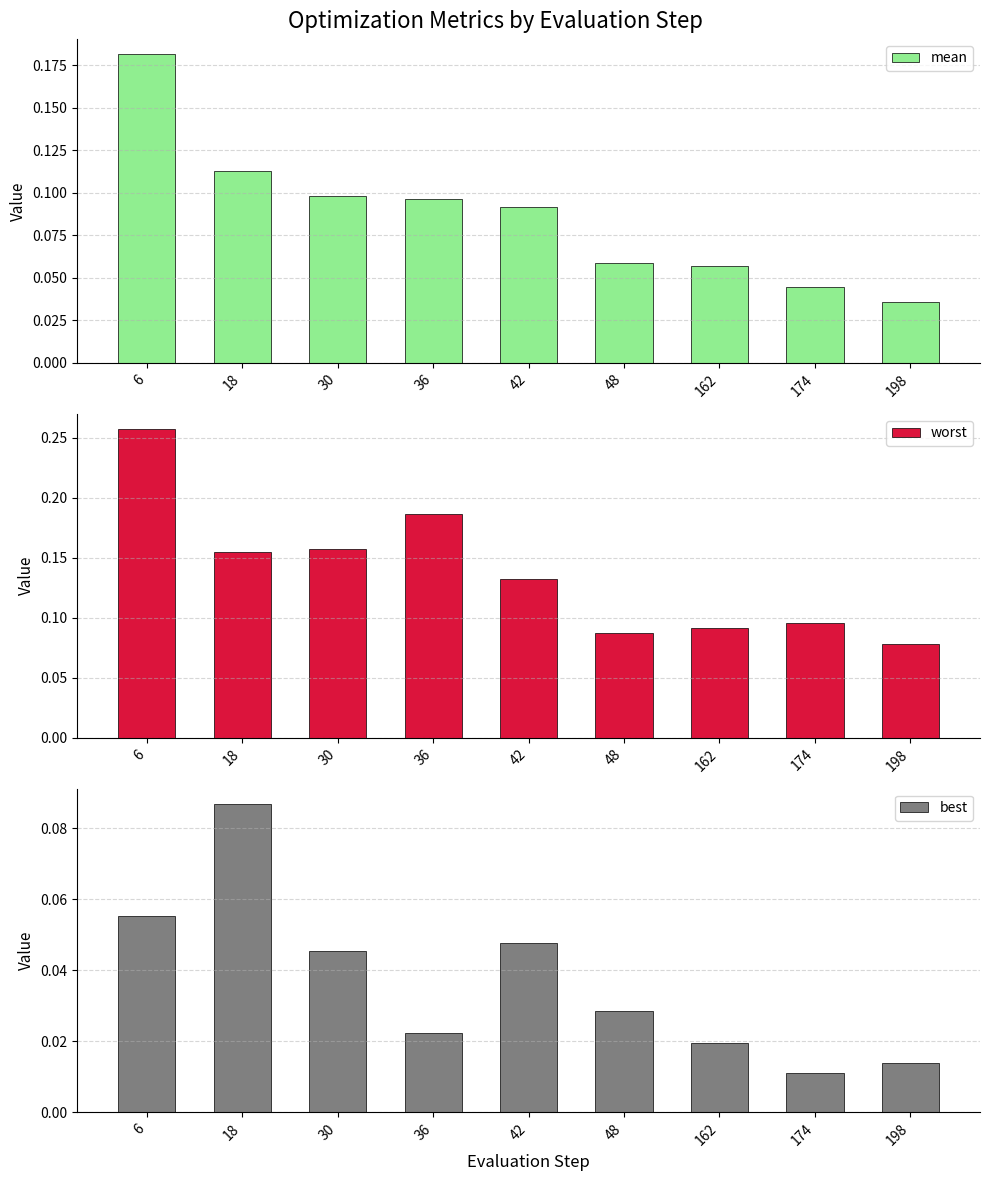

Reading right to left, list all the values displayed in this chart.

mean: 0.0	0.0	0.1	0.1	0.1	0.1	0.1	0.1	0.2
worst: 0.1	0.1	0.1	0.1	0.1	0.2	0.2	0.2	0.3
best: 0.0	0.0	0.0	0.0	0.0	0.0	0.0	0.1	0.1